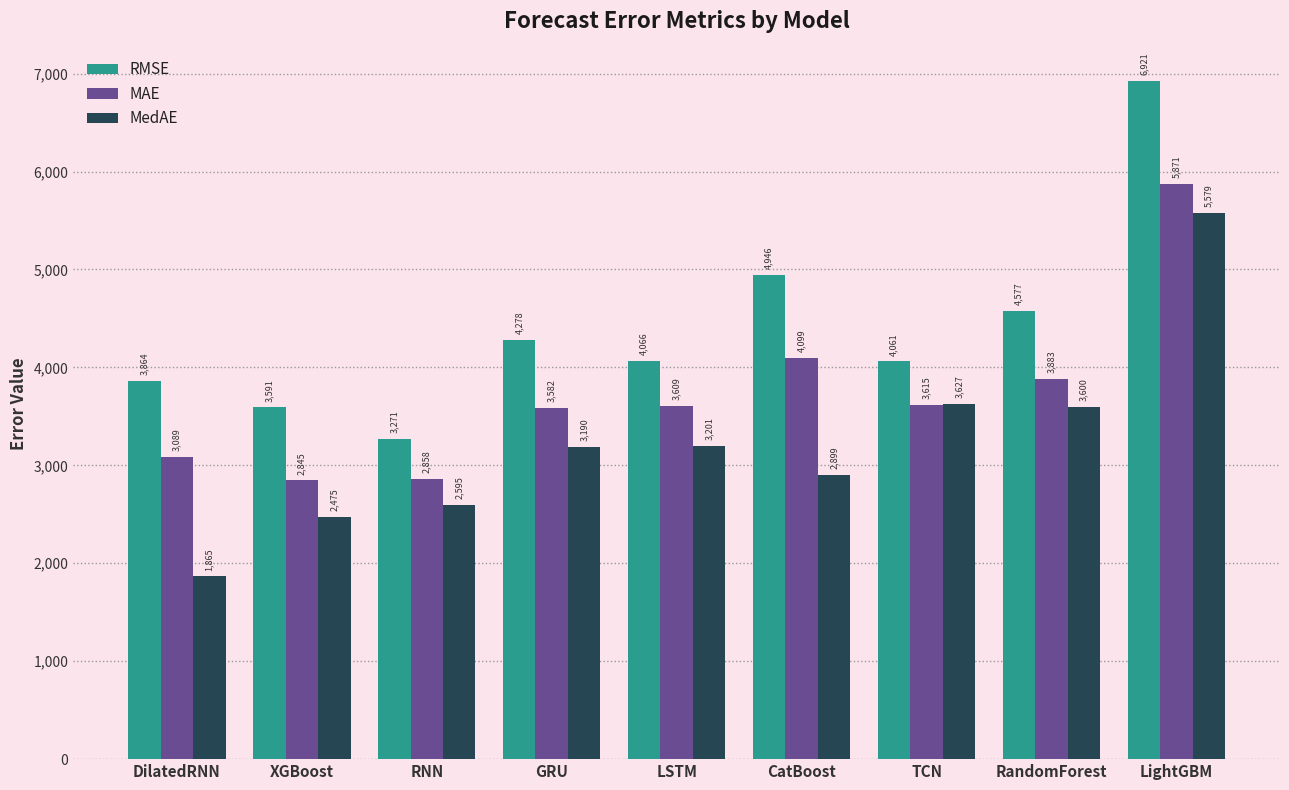

Which series has the largest range (max minus min)?

MedAE